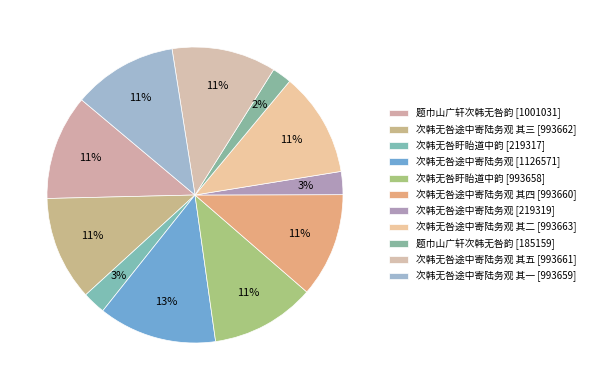

How many slices are in this pie chart?

11